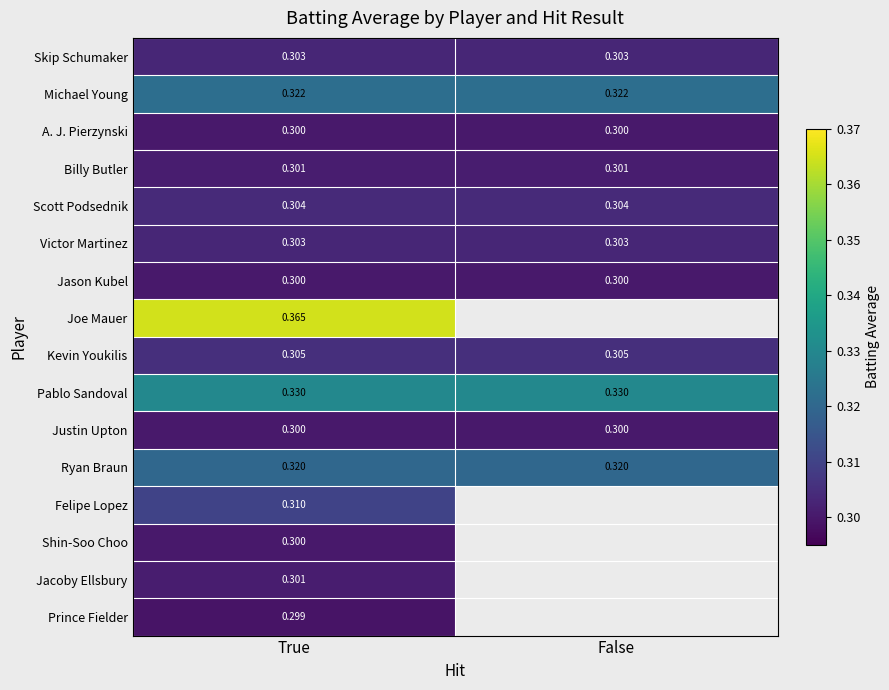

What is the sum of all Joe Mauer values?

0.4